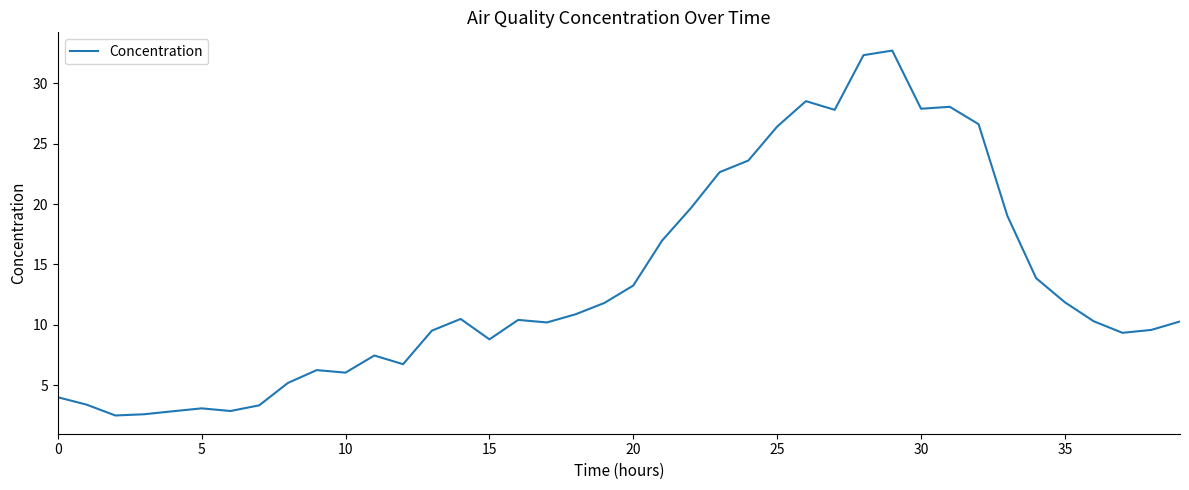

What is the difference between the maximum and minimum values?

30.2